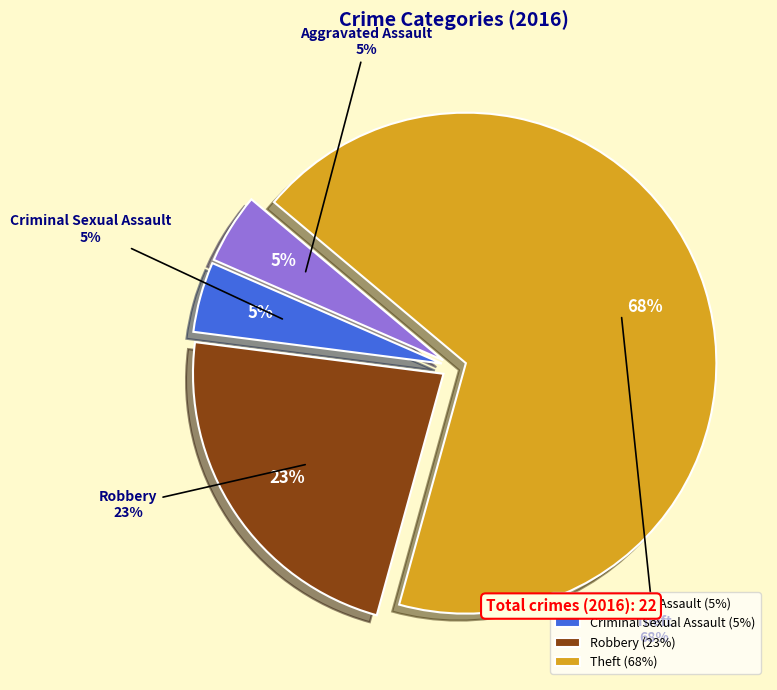

Between Criminal Sexual Assault and Aggravated Assault, which is larger?

Criminal Sexual Assault